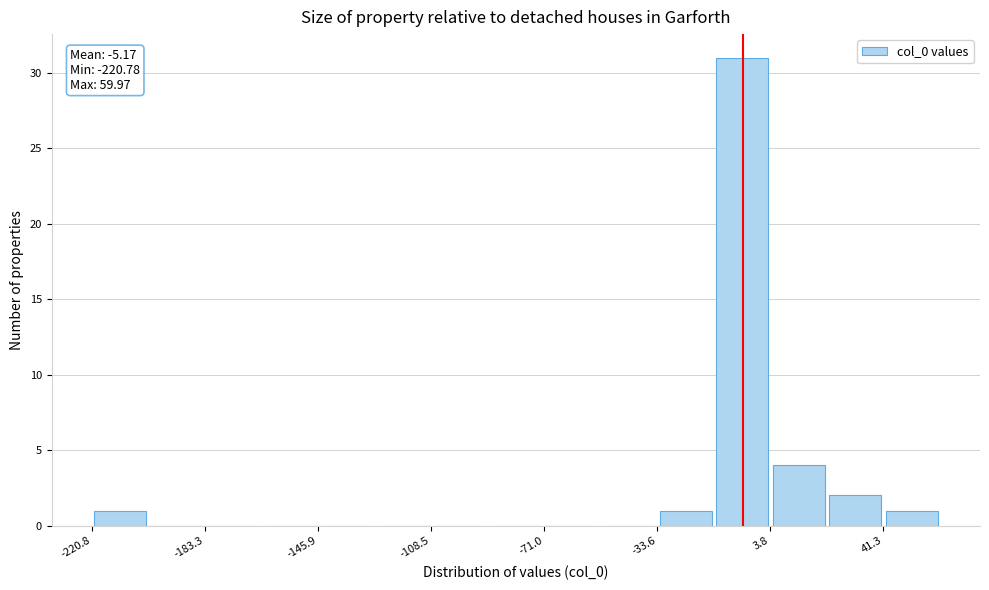

Read against the x-axis, roughly where is the centre of the tallest bar?

-5